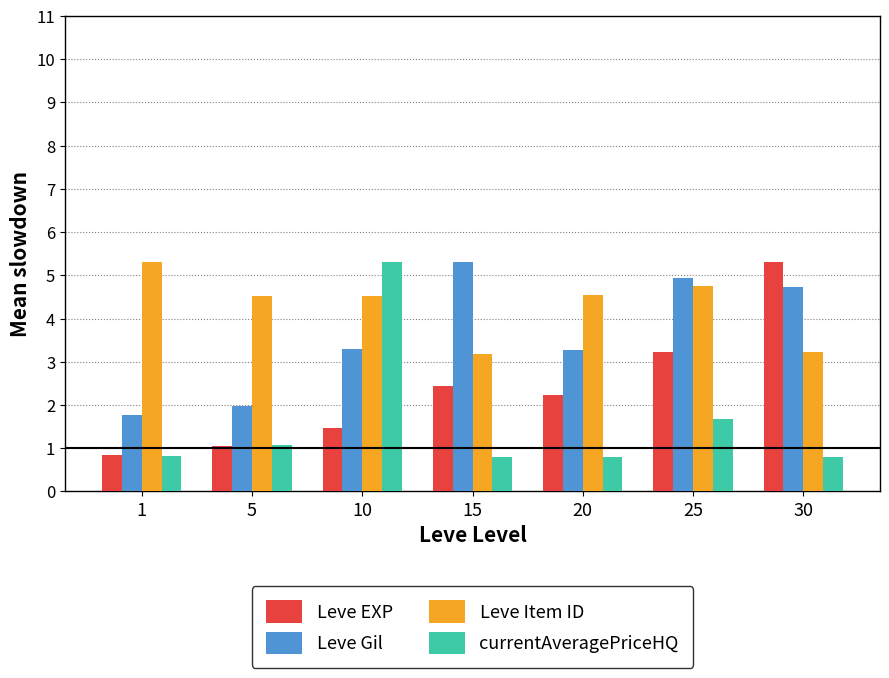

Which series has the largest total across all categories?

Leve Item ID